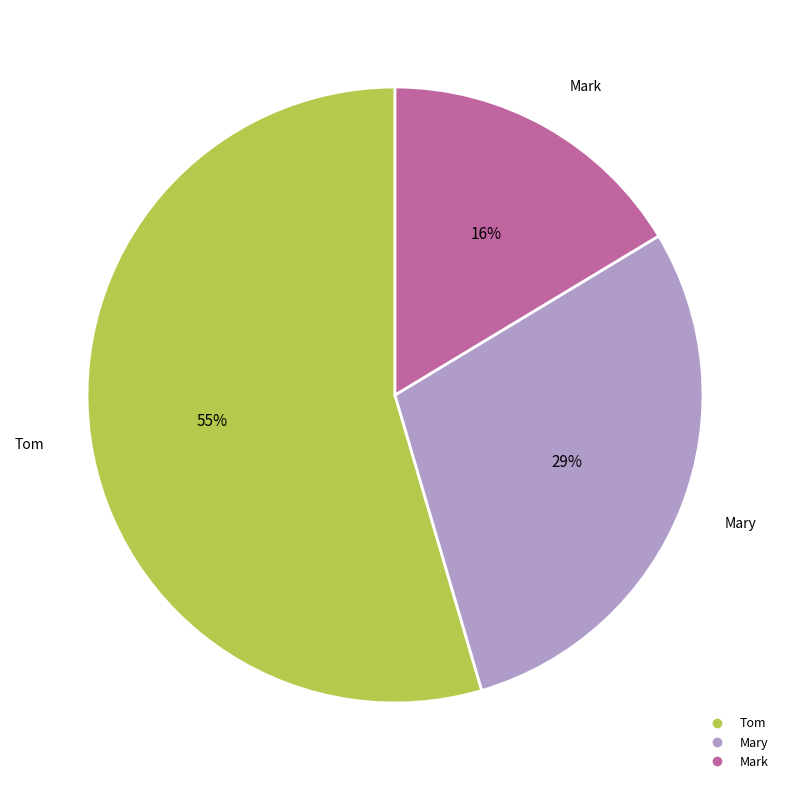

Is there a majority slice in this chart?

Yes